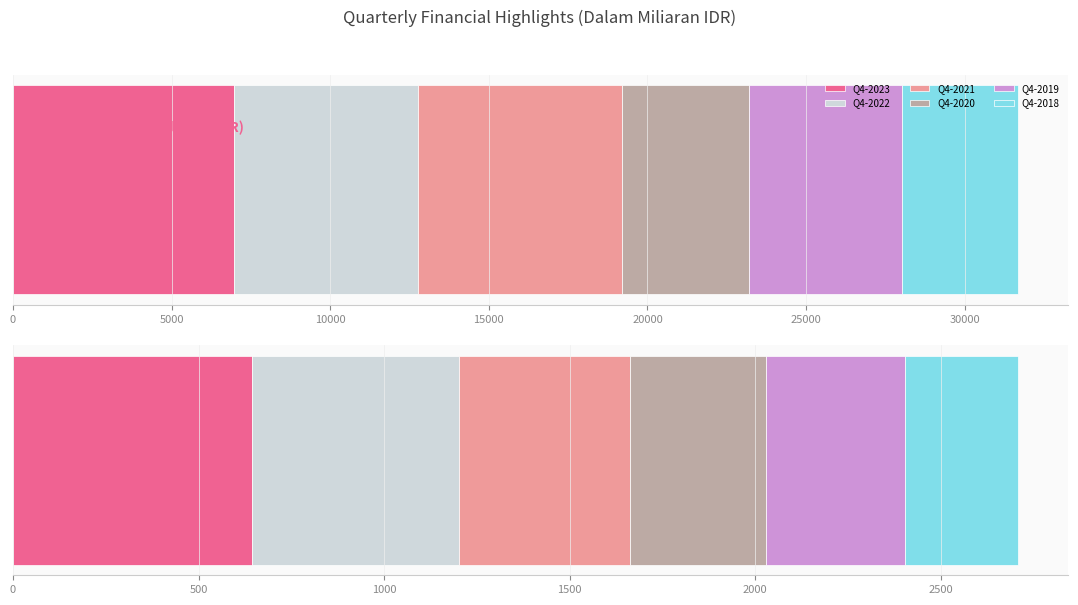

Rank the series by their maximum value, from lowest to highest.

Q4-2018, Q4-2020, Q4-2019, Q4-2022, Q4-2021, Q4-2023